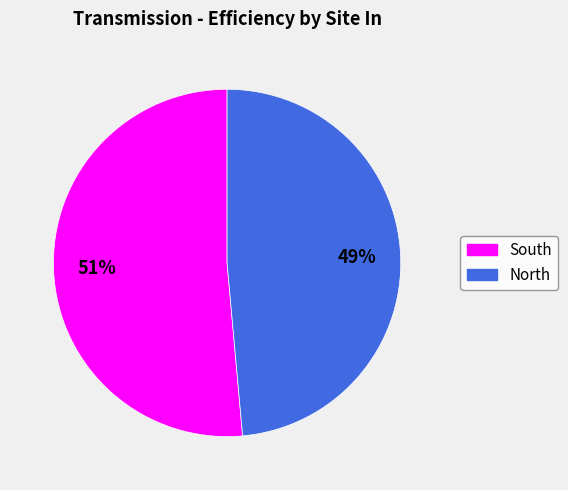

Is the sum of North and South greater than half?

Yes